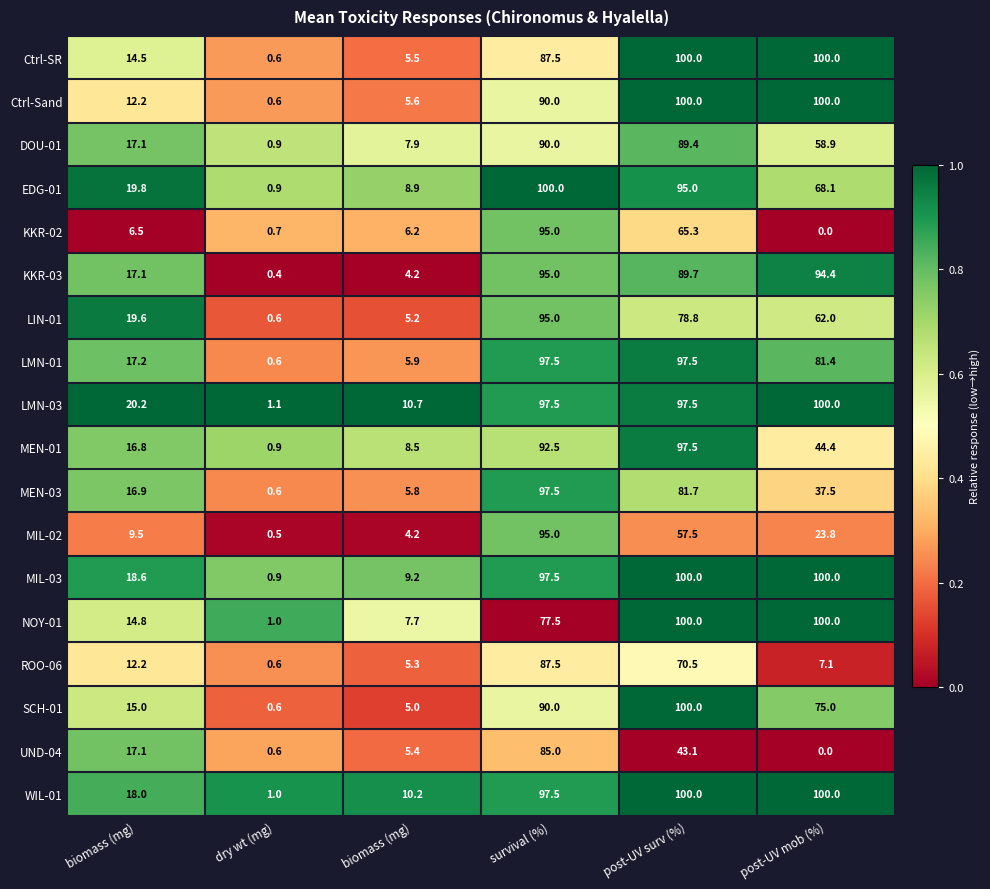

How many values in the KKR-02 series exceed 6?

4